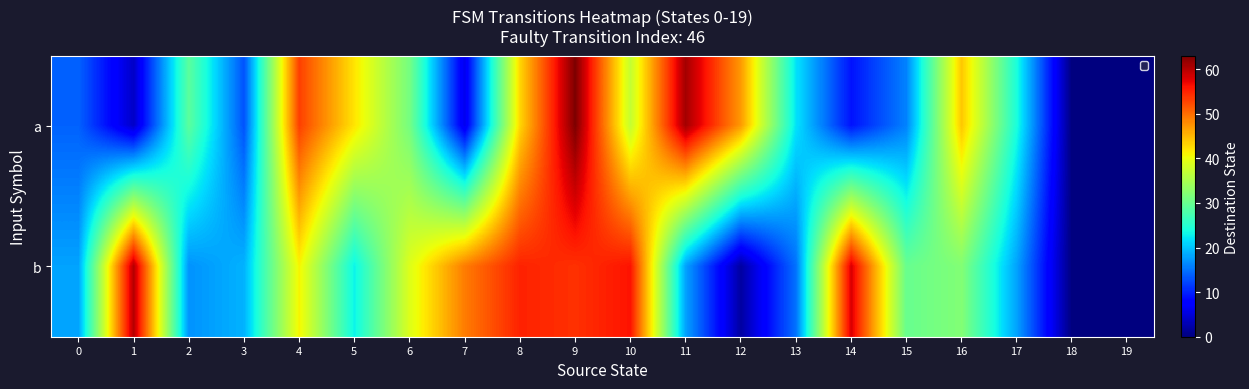

Between 4 and 14, which series saw the biggest shift?

a